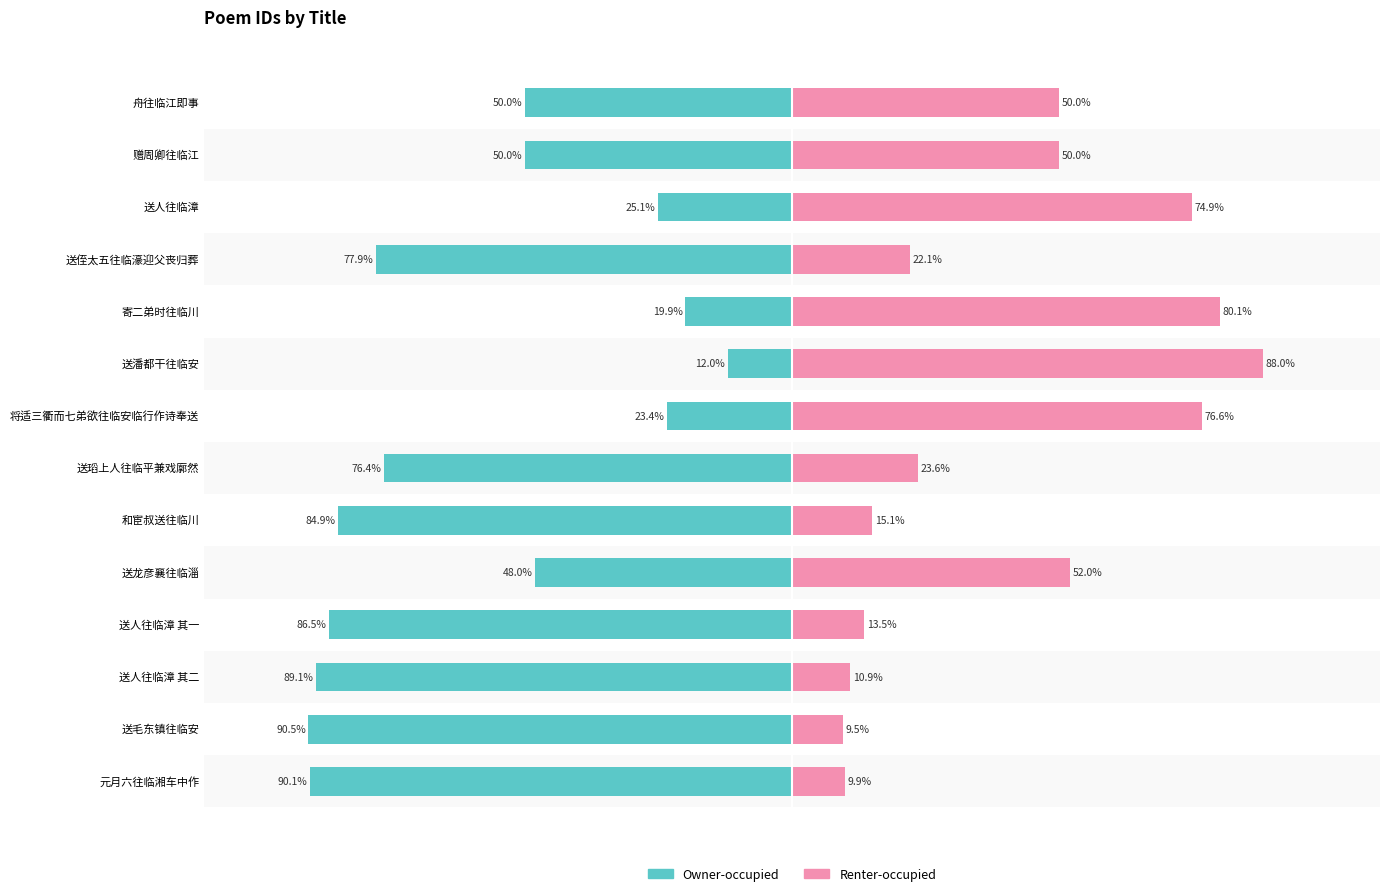

How many values in the Owner-occupied series are below -50?

7